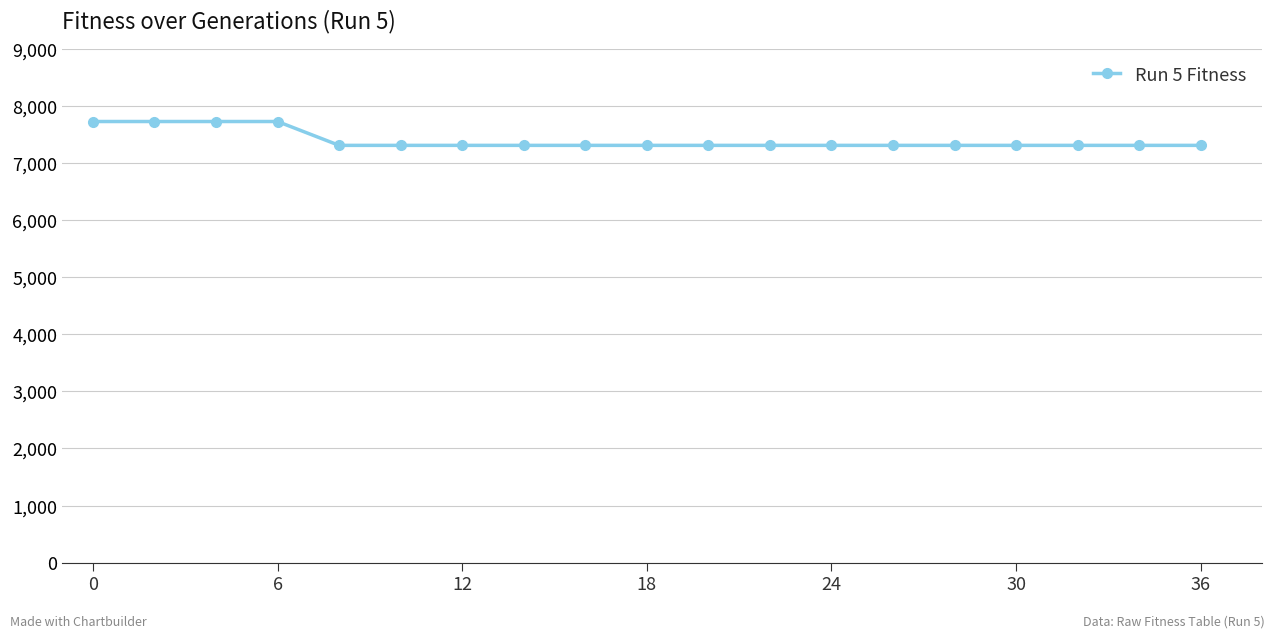

Reading left to right, transcribe all the data shown in this chart.

7728	7728	7728	7728	7310	7310	7310	7310	7310	7310	7310	7310	7310	7310	7310	7310	7310	7310	7310